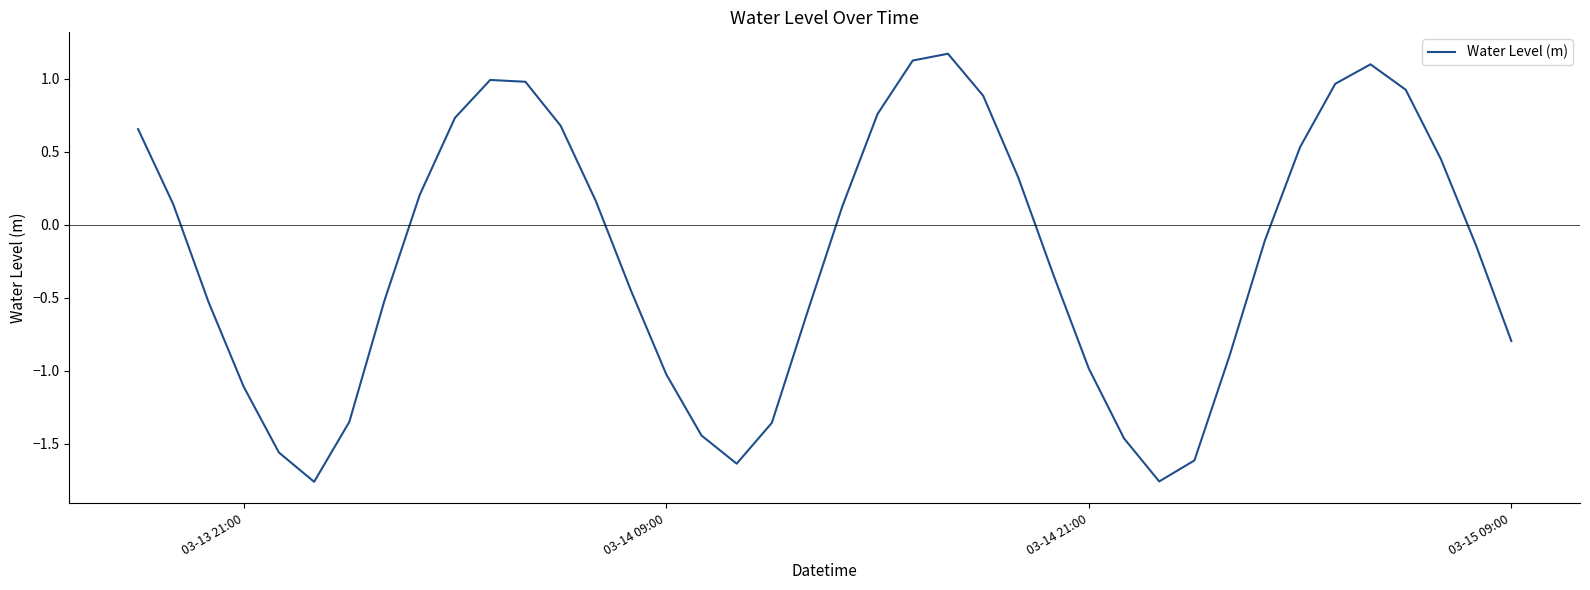

What is the difference between the second highest and second lowest values?

2.9